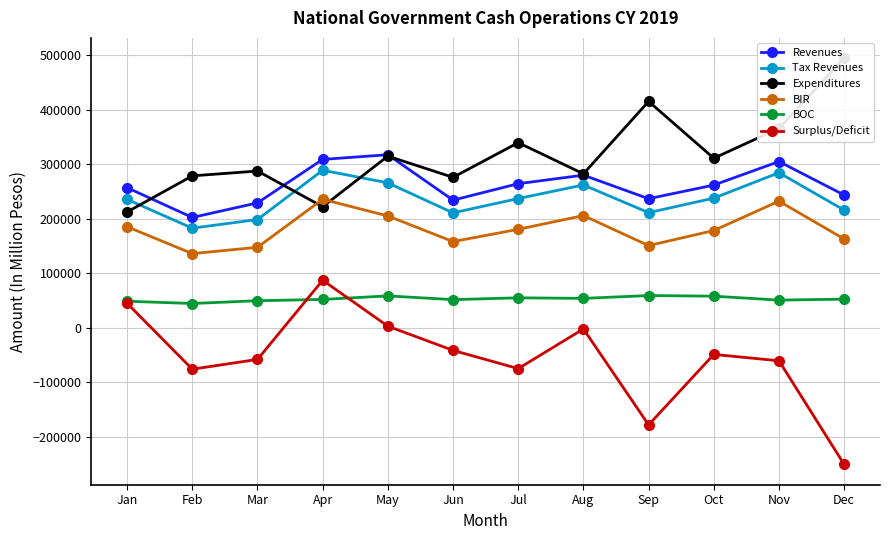

True or false: Expenditures and Surplus/Deficit cross at least once.

False